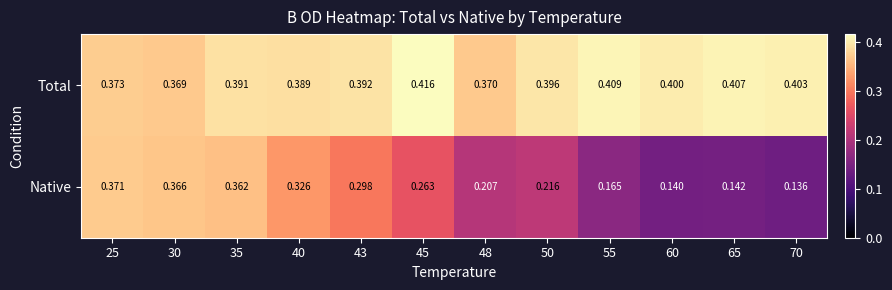

Is the value of Native at 25 greater than the value of Total at 30?

Yes